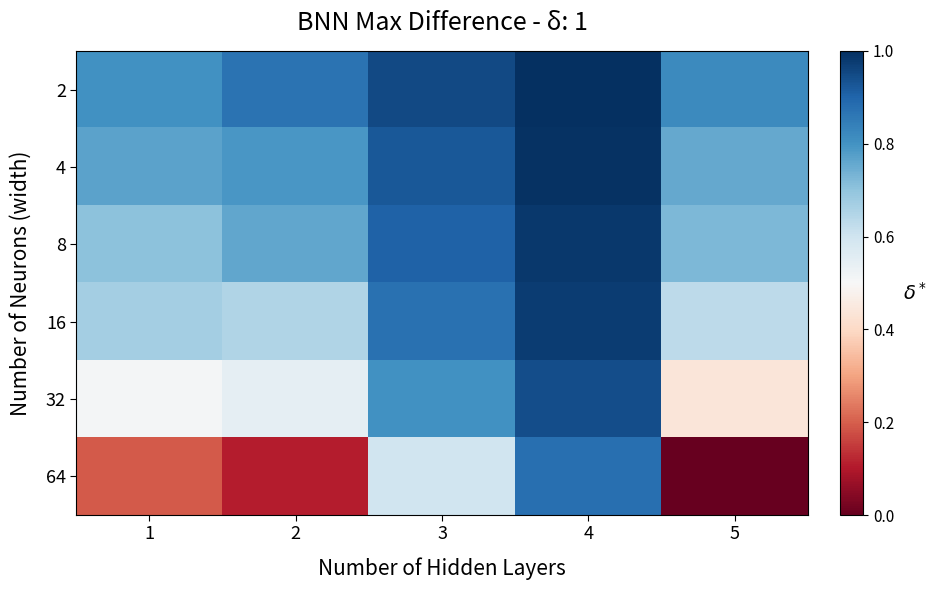

Reading right to left, transcribe all the data shown in this chart.

2: 5=0.8	4=1.0	3=1.0	2=0.9	1=0.8
4: 5=0.8	4=1.0	3=0.9	2=0.8	1=0.8
8: 5=0.7	4=1.0	3=0.9	2=0.8	1=0.7
16: 5=0.6	4=1.0	3=0.9	2=0.7	1=0.7
32: 5=0.4	4=0.9	3=0.8	2=0.5	1=0.5
64: 5=0.0	4=0.9	3=0.6	2=0.1	1=0.2